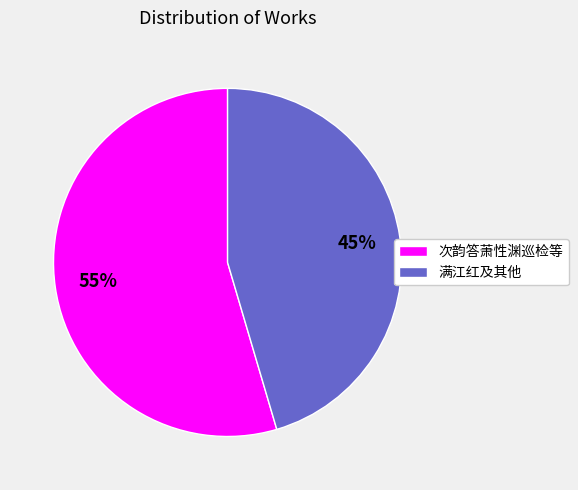

Does any single category account for the majority?

Yes